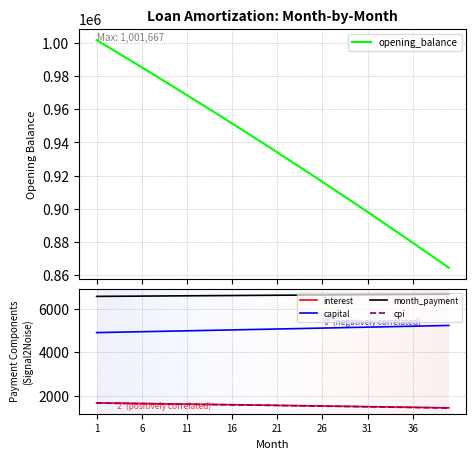

What are all the series names shown in the legend?

opening_balance, interest, capital, month_payment, cpi